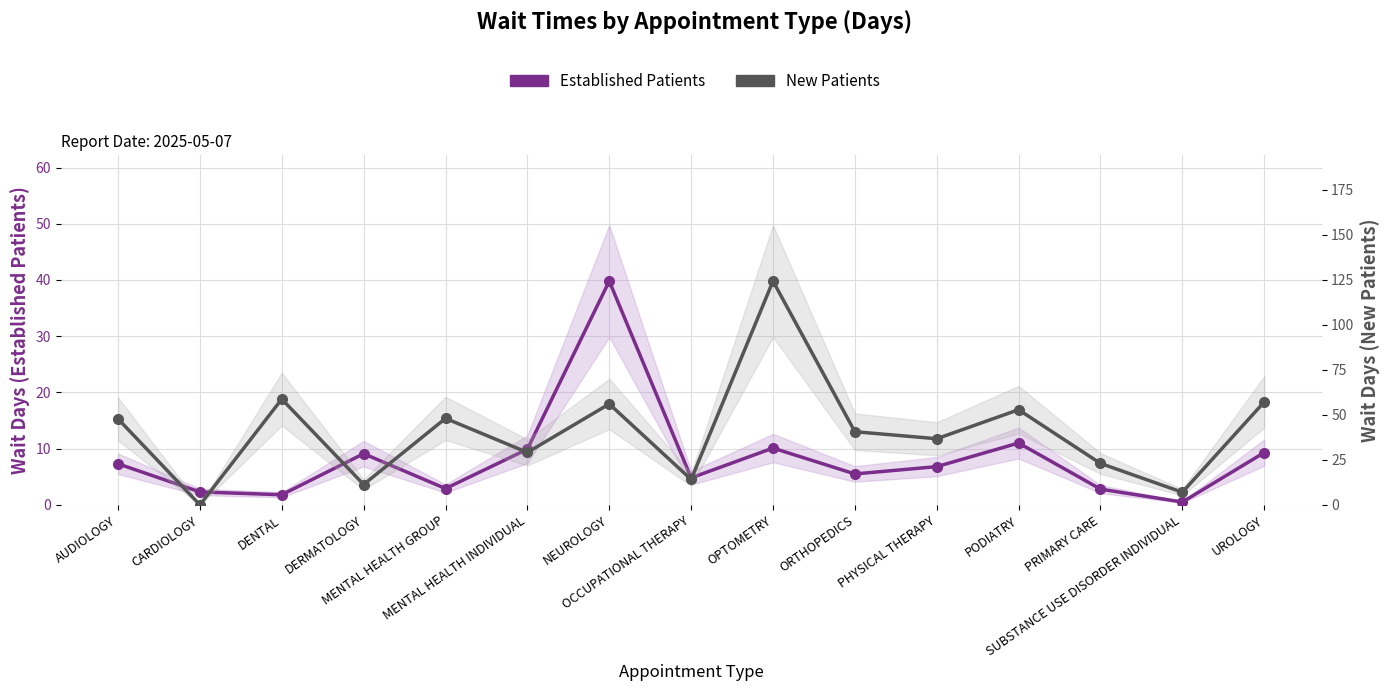

Which series has the largest range (max minus min)?

New Patients